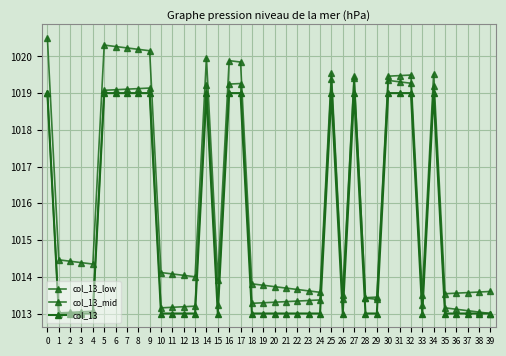

How many distinct data groups are displayed?

3